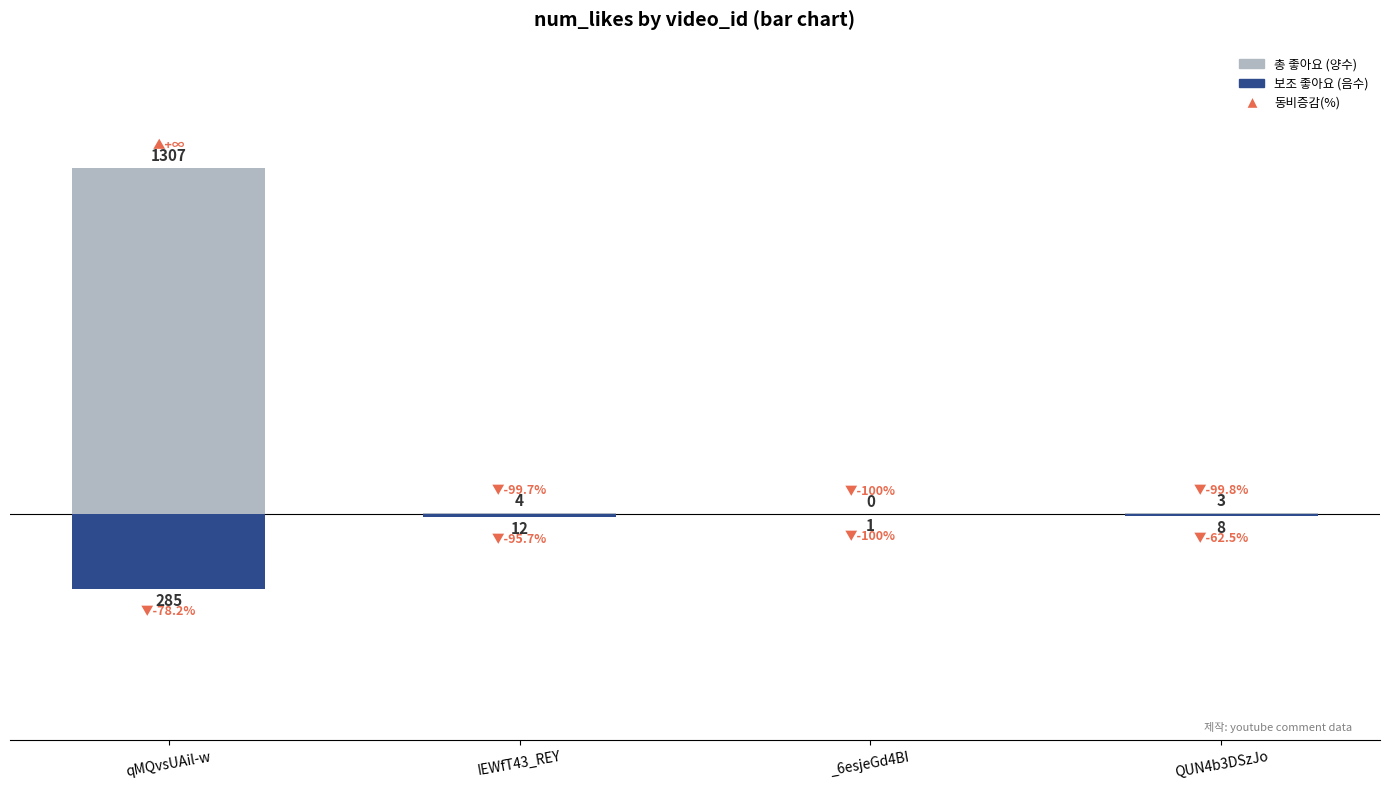

Which category has the highest value in the 총 좋아요 (양수) series?

qMQvsUAil-w